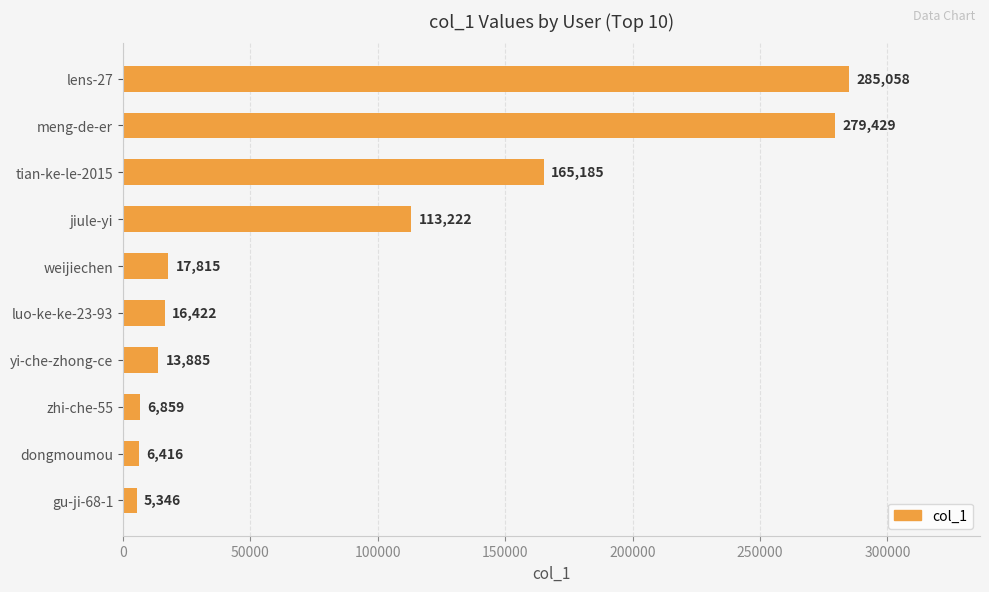

The value at dongmoumou is 6416. True or false?

True